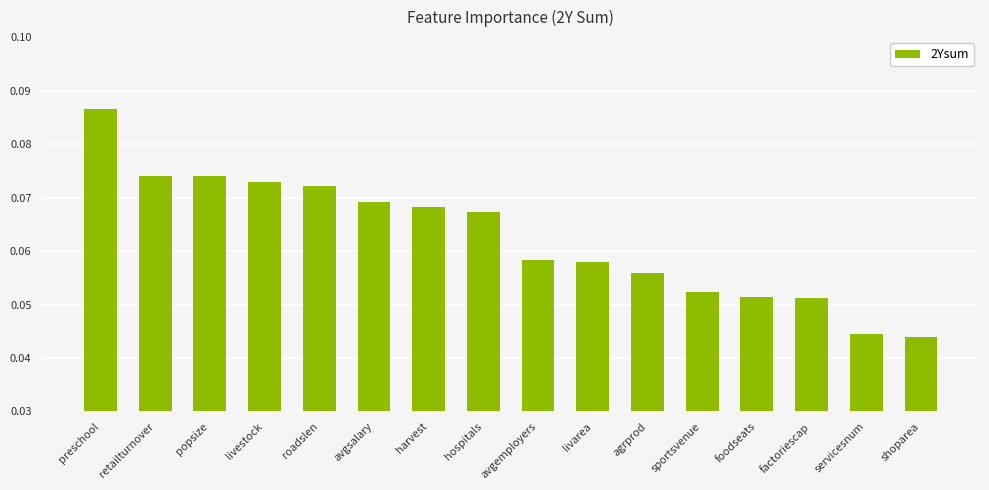

Between harvest and agrprod, which is larger?

harvest